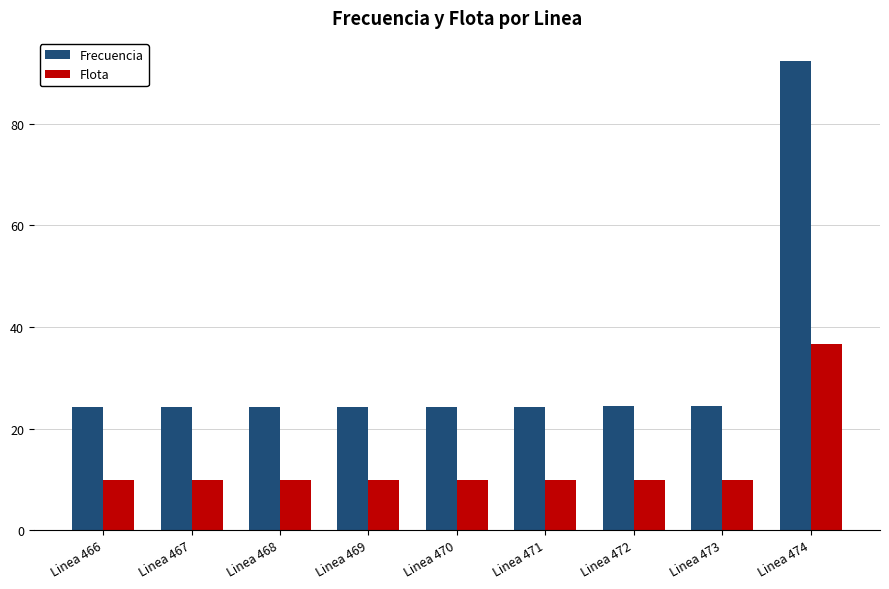

Rank the series by their average value, from highest to lowest.

Frecuencia, Flota